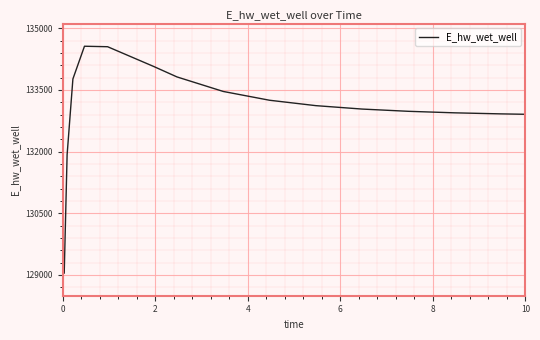

What is the difference between the maximum and minimum values?

5516.6